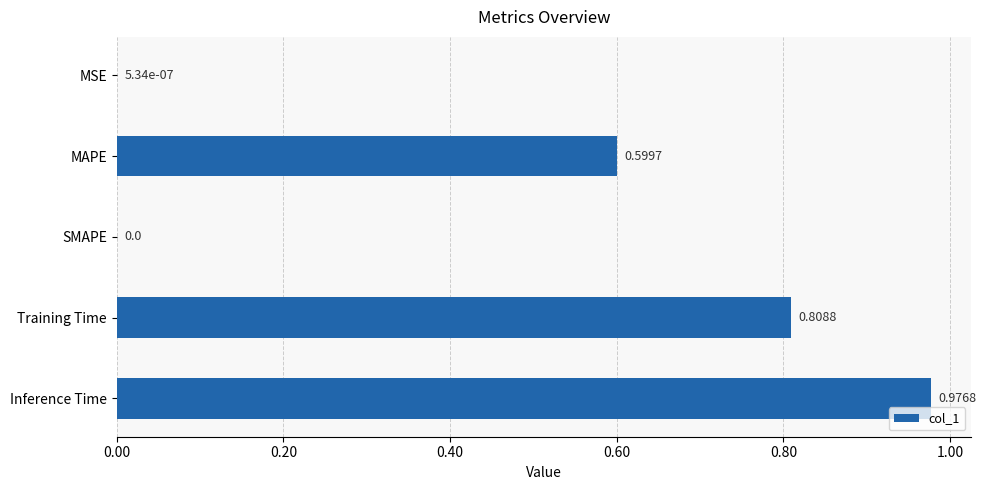

Count the number of data series in this chart.

1